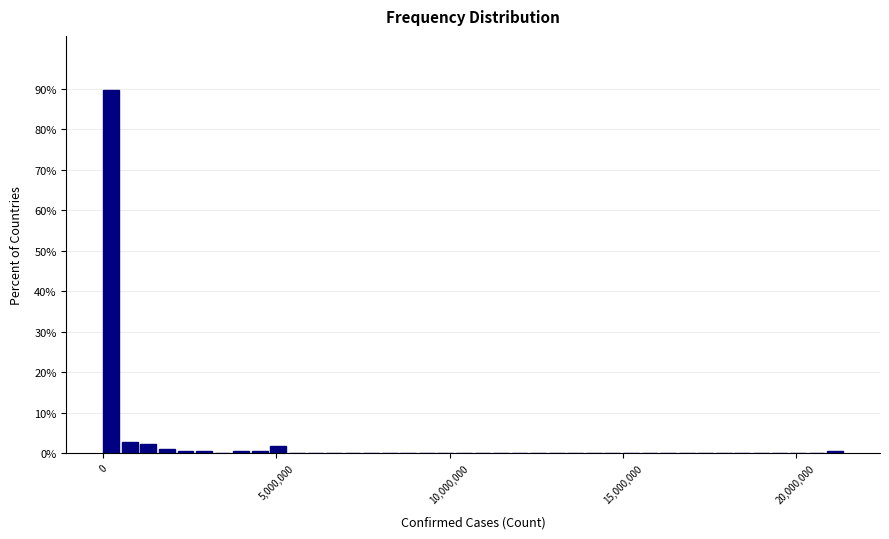

Around what value on the x-axis is the tallest bar? Give the approximate position of its centre, as read against the axis.

0